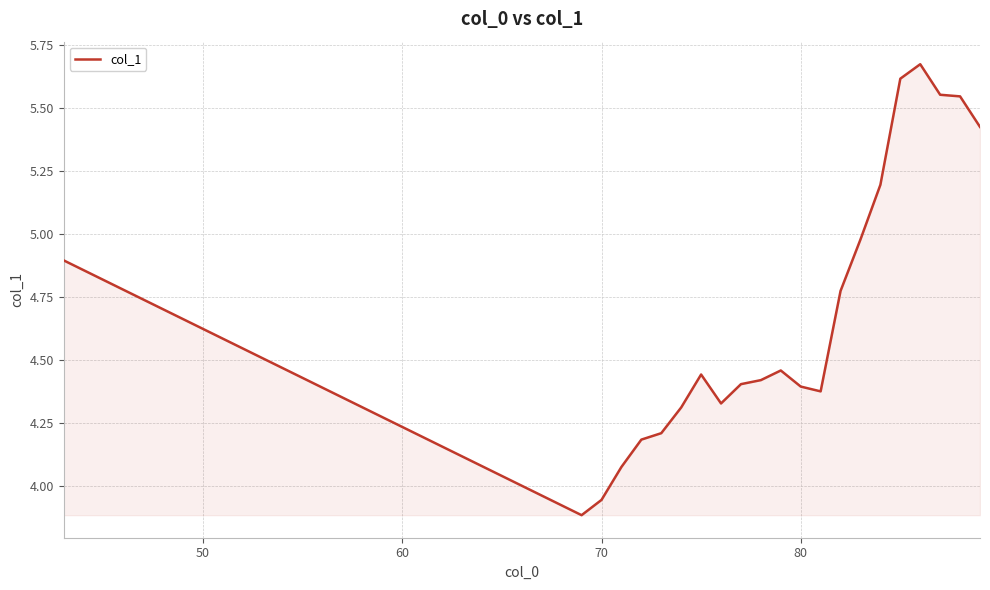

Count the number of data series in this chart.

1